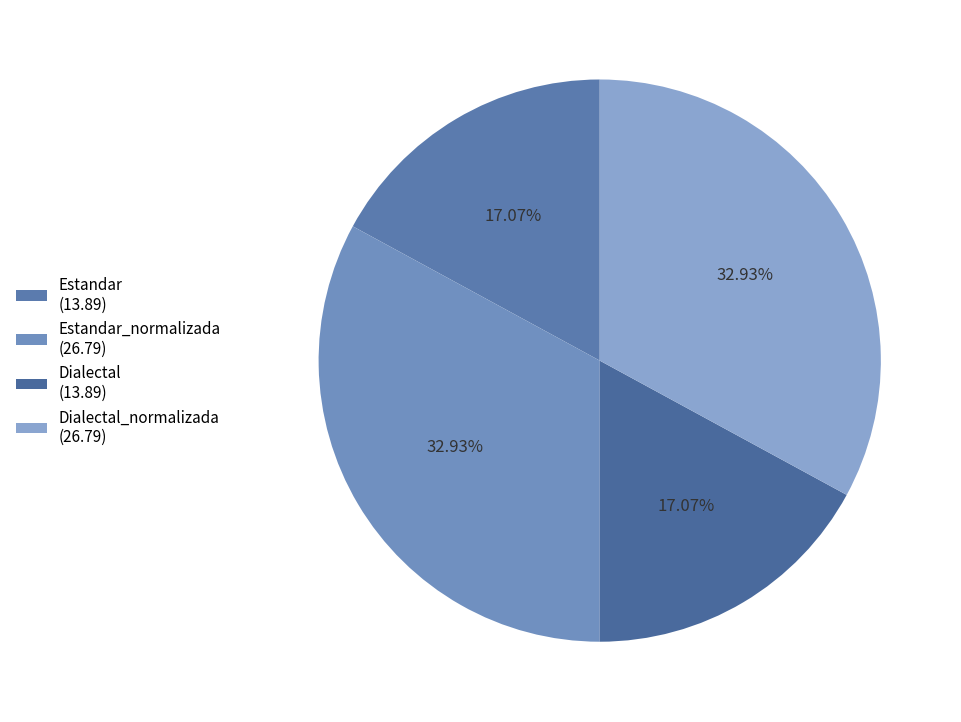

How many slices are in this pie chart?

4